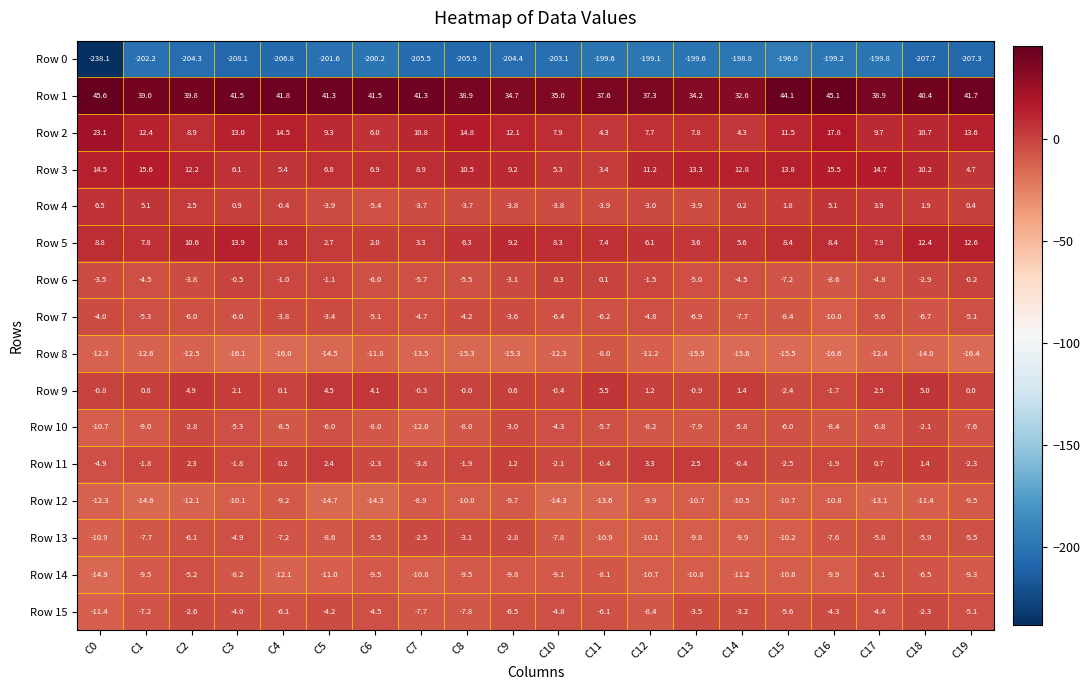

Rank the series by their maximum value, from highest to lowest.

Row 1, Row 2, Row 3, Row 5, Row 4, Row 9, Row 11, Row 6, Row 10, Row 15, Row 13, Row 7, Row 14, Row 8, Row 12, Row 0